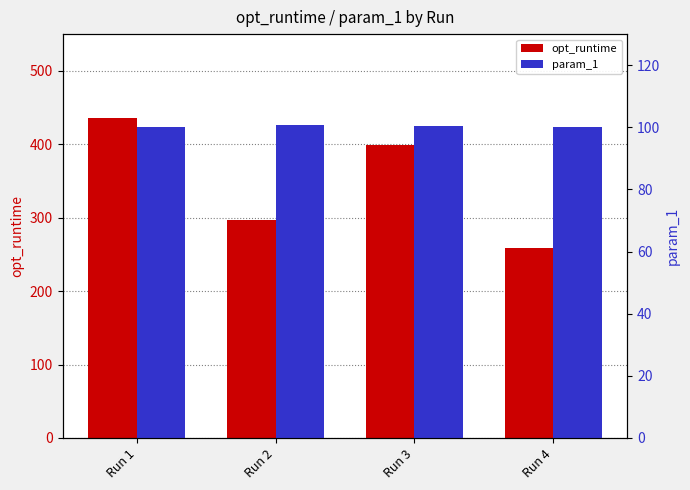

At how many categories does at least one series exceed 193?

4